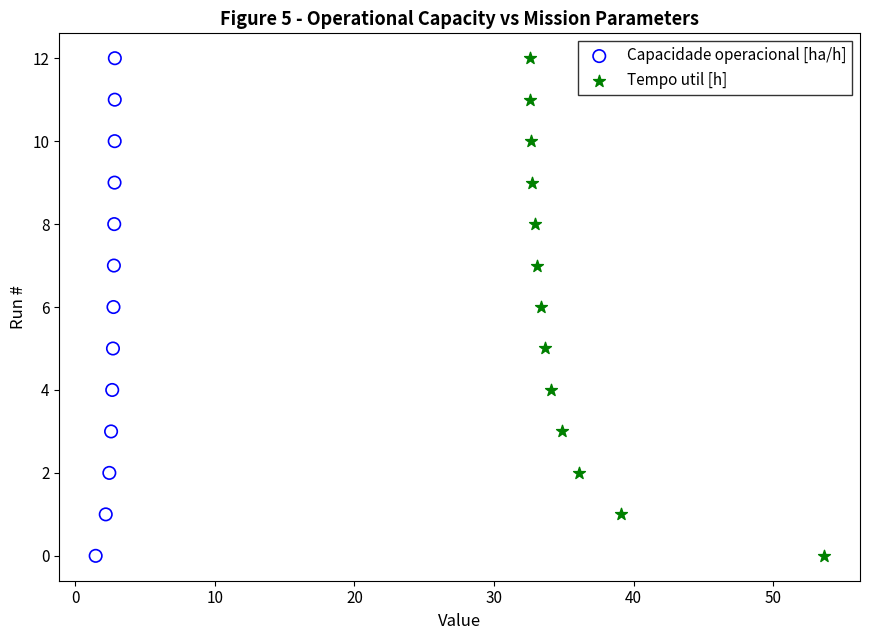

What are all the series names shown in the legend?

Capacidade operacional [ha/h], Tempo util [h]